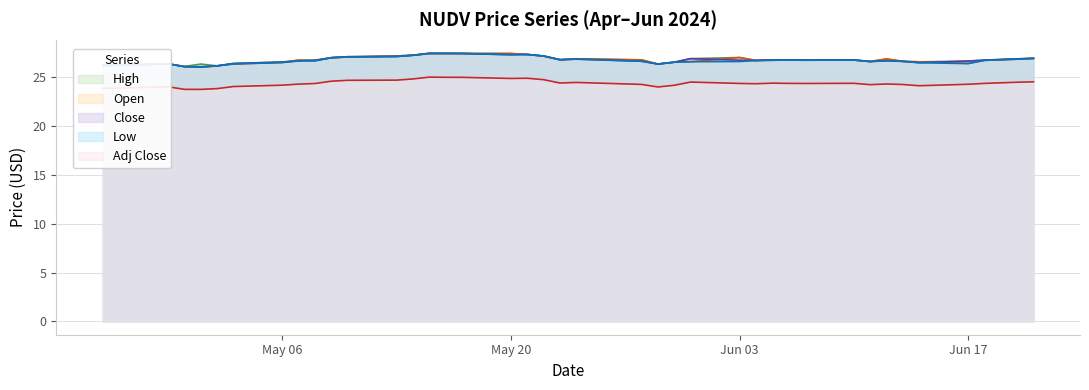

What is the spread (max minus min) of values at May 20?

2.6